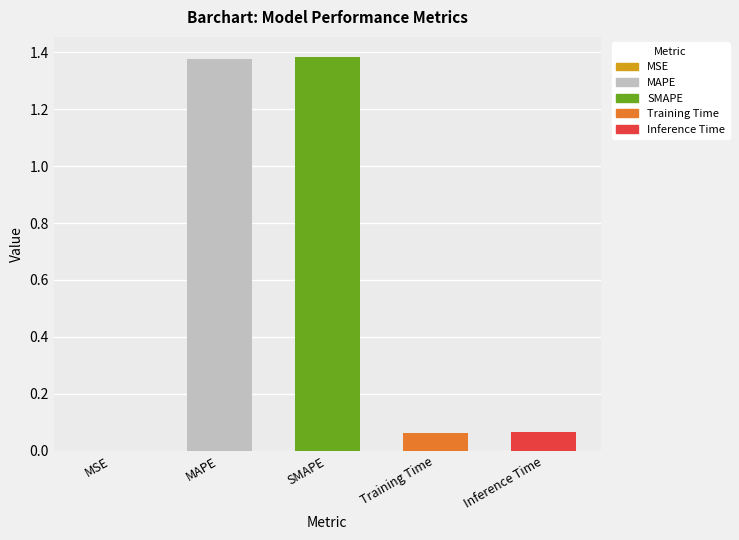

What is the sum of all values?

2.9